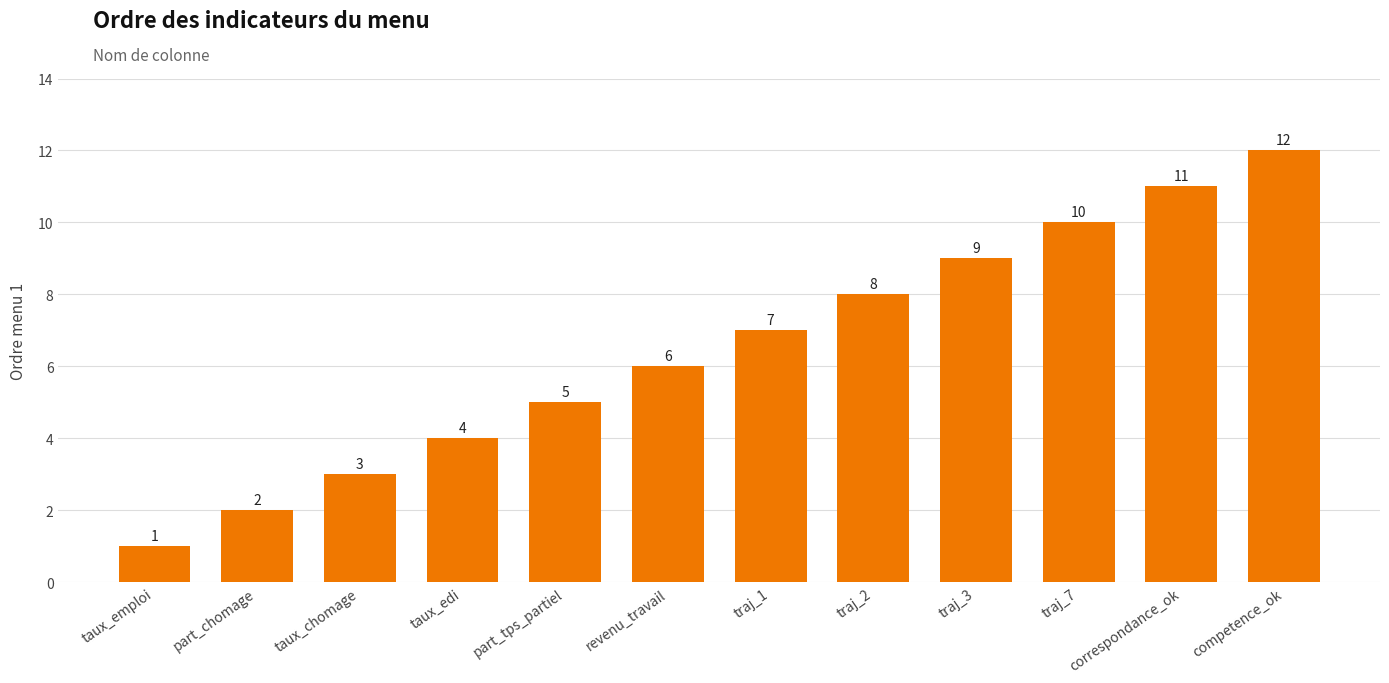

The value at part_tps_partiel is 8. True or false?

False